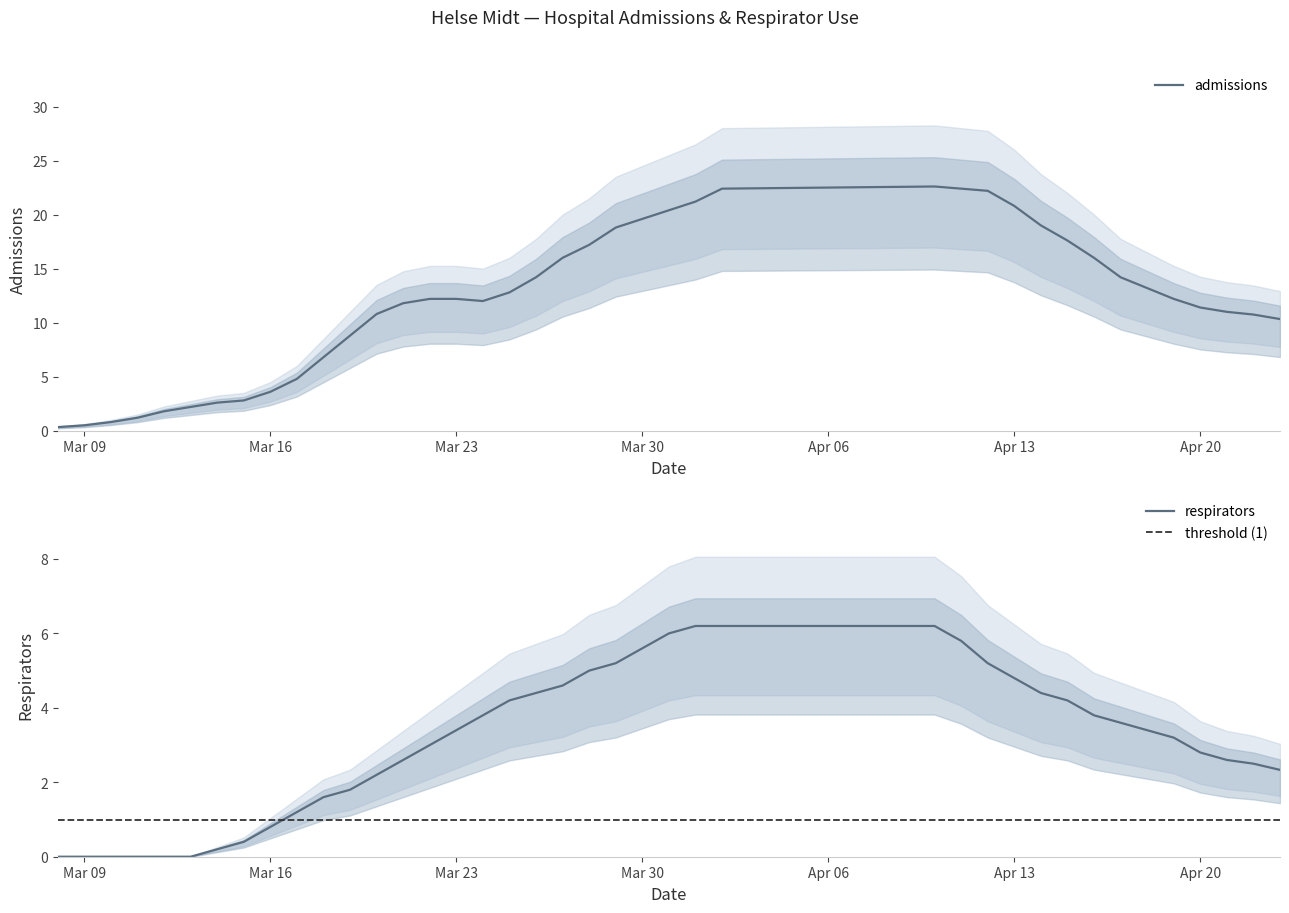

What is the maximum value for admissions?

22.6